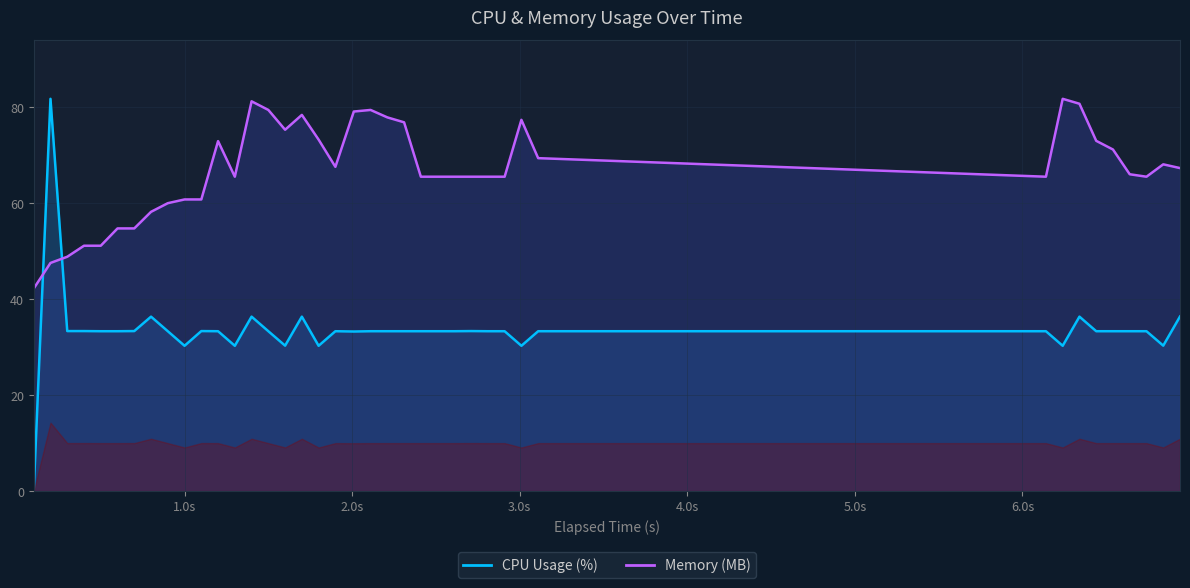

Reading left to right, extract all data points from this chart.

Memory (MB): 42.2	47.6	48.9	51.1	51.1	54.8	54.8	58.2	60.0	60.8	60.8	73.0	65.5	81.3	79.5	75.3	78.4	73.3	67.6	79.1	79.5	77.9	76.9	65.5	65.5	65.5	65.5	65.5	65.5	77.4	69.4	65.5	81.8	80.8	73.0	71.2	66.0	65.5	68.1	67.3
CPU Usage (%): 0.0	81.8	33.4	33.4	33.3	33.3	33.4	36.4	33.3	30.3	33.4	33.3	30.3	36.4	33.3	30.3	36.4	30.3	33.3	33.3	33.3	33.3	33.3	33.3	33.3	33.3	33.4	33.3	33.3	30.3	33.3	33.3	30.3	36.4	33.3	33.3	33.3	33.3	30.3	36.4